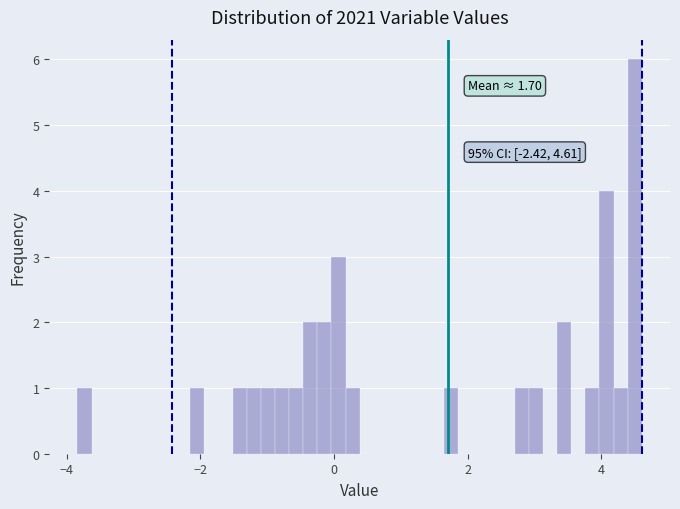

Around what value on the x-axis is the tallest bar? Give the approximate position of its centre, as read against the axis.

4.4